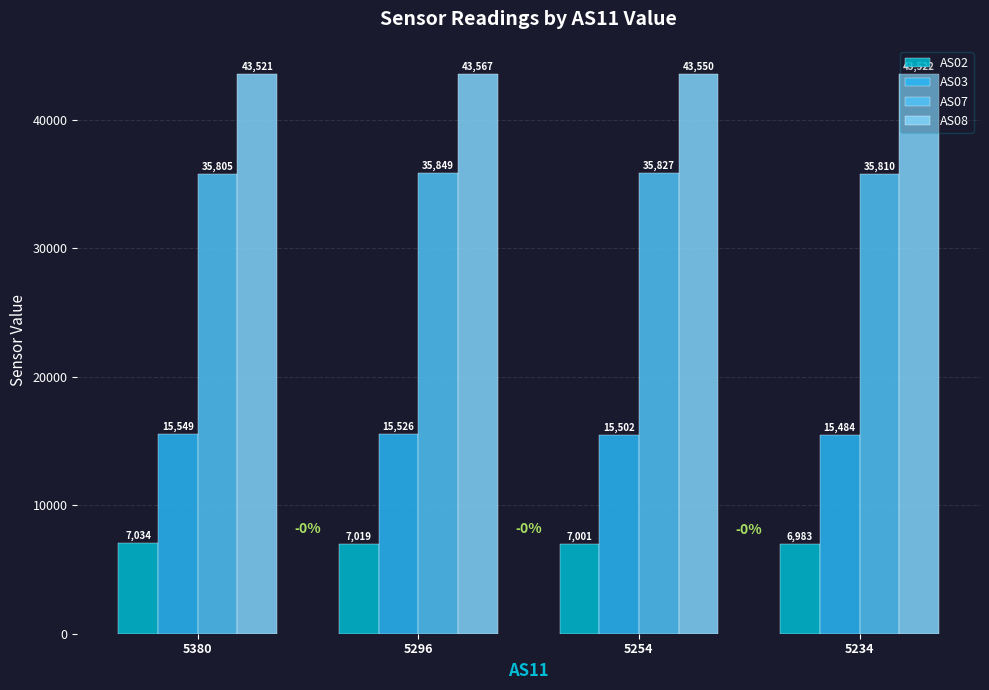

Which series has the largest range (max minus min)?

AS03